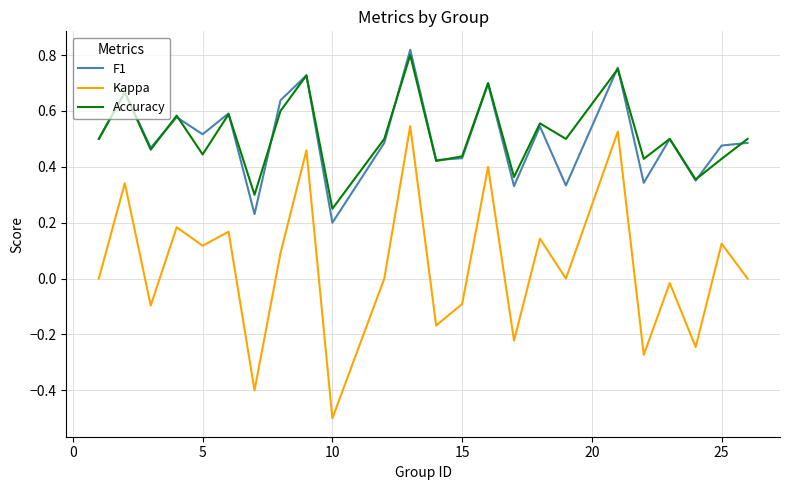

What is the lowest value of the Kappa series?

-0.5